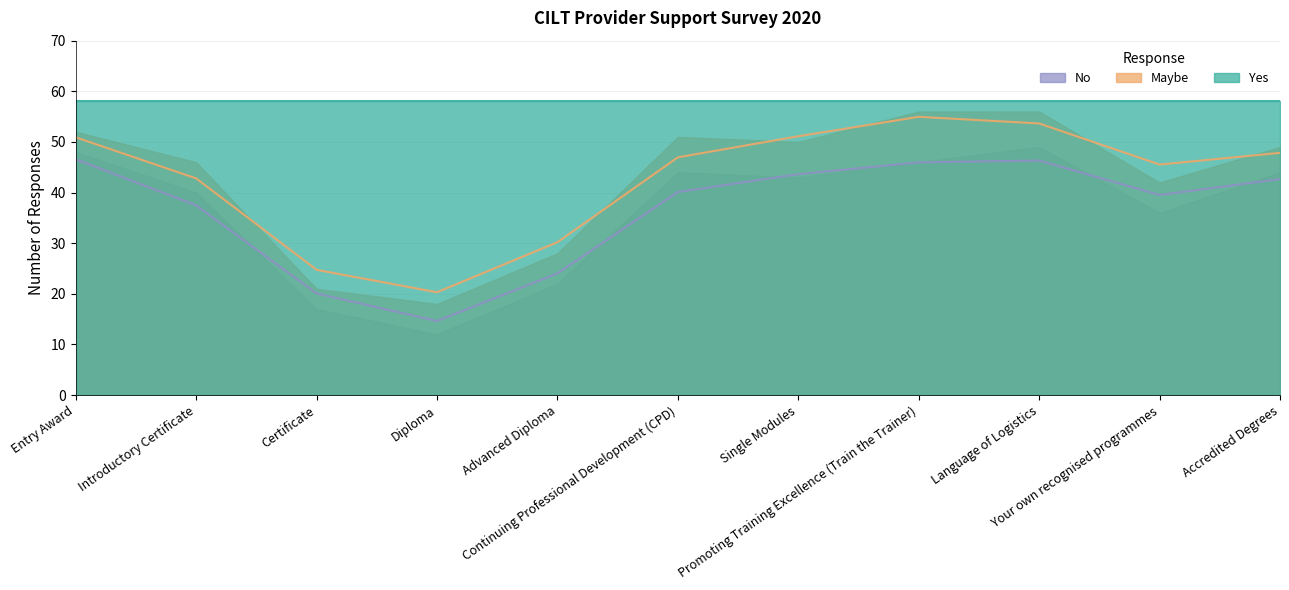

What is the label of the 7th point from the right?

Advanced Diploma